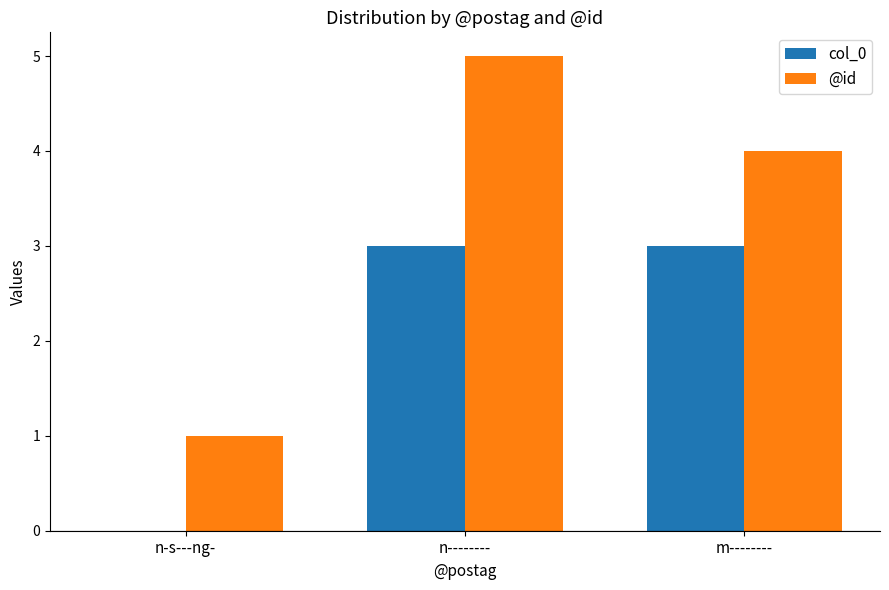

At which category is the sum across all series the highest?

n--------